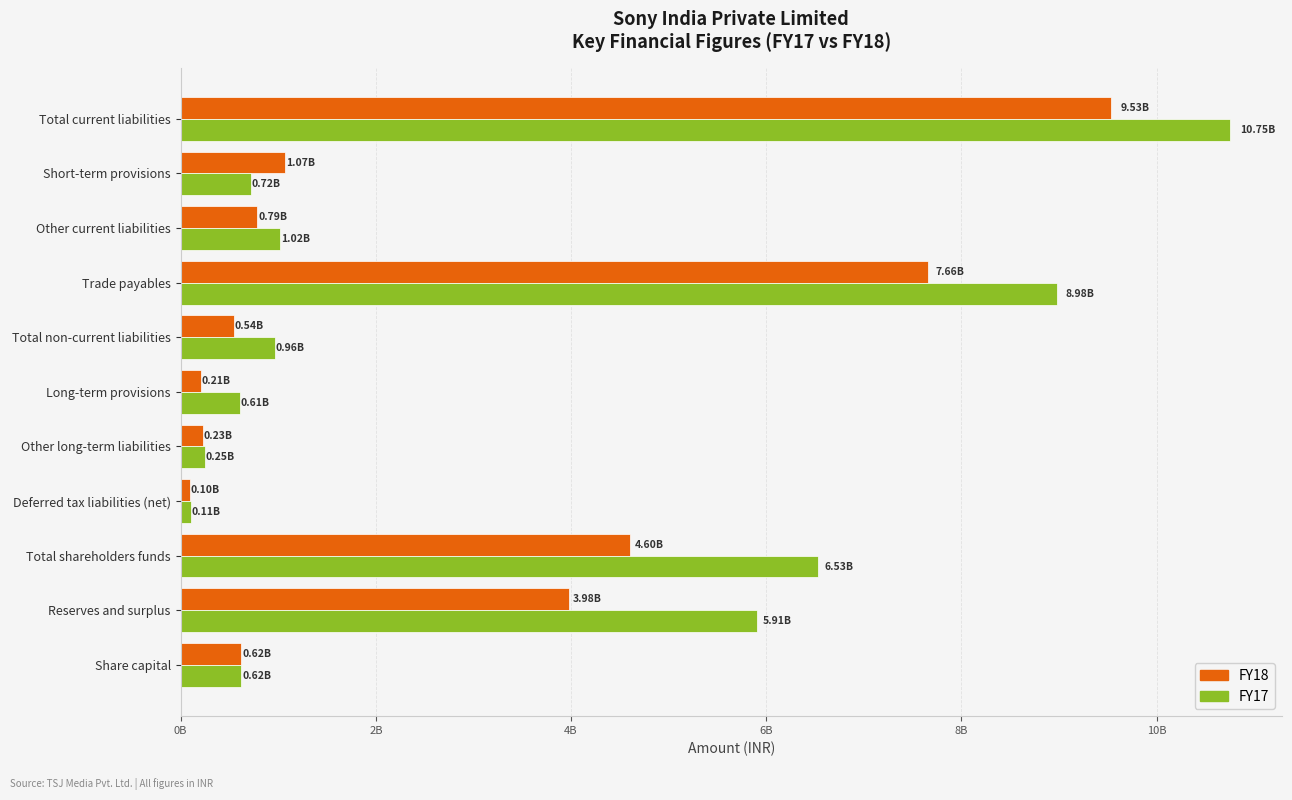

Which category has the highest value in the FY18 series?

Total current liabilities